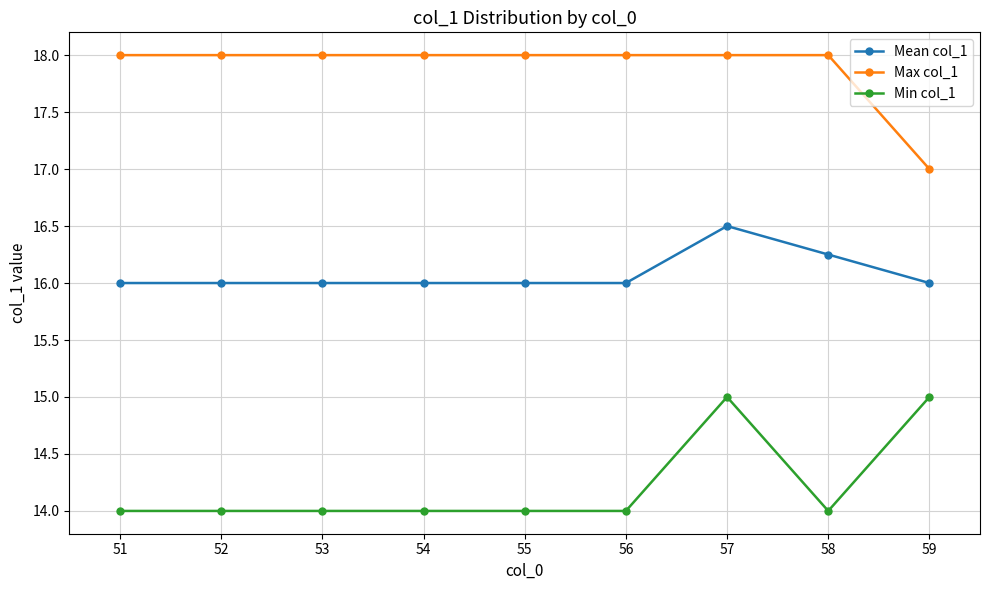

At which category is the sum across all series the highest?

57